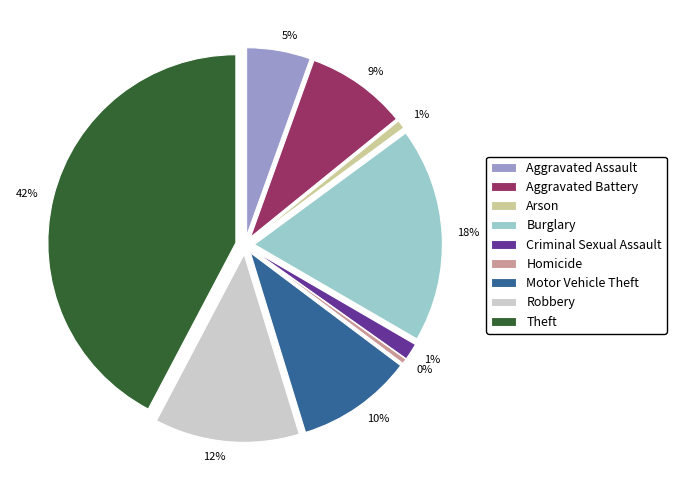

The Homicide slice represents 0% of the pie. True or false?

True